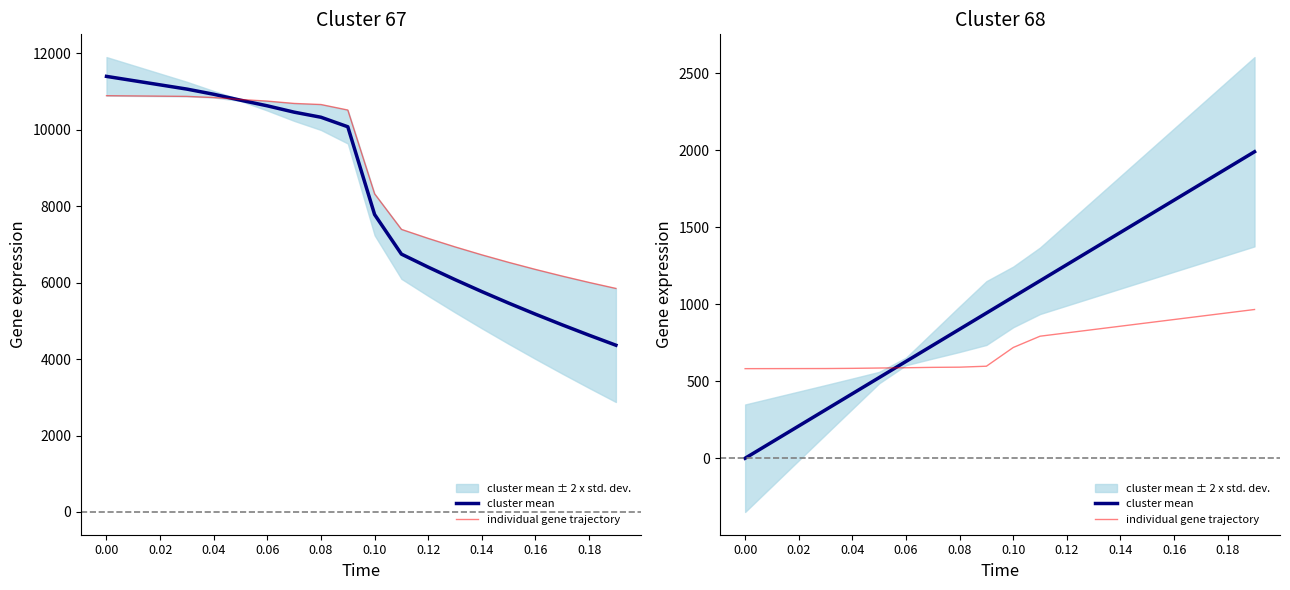

Reading right to left, extract all data points from this chart.

cluster mean: 1990.3	1885.5	1780.8	1676.0	1571.3	1466.5	1361.8	1257.0	1152.3	1047.5	942.8	838.0	733.3	628.5	523.8	419.0	314.3	209.5	104.8	0.0
individual gene trajectory: 965.8	944.1	922.5	900.8	879.1	857.4	835.8	814.1	792.4	719.1	597.6	591.3	590.1	587.6	585.8	583.7	582.4	582.2	581.9	581.7